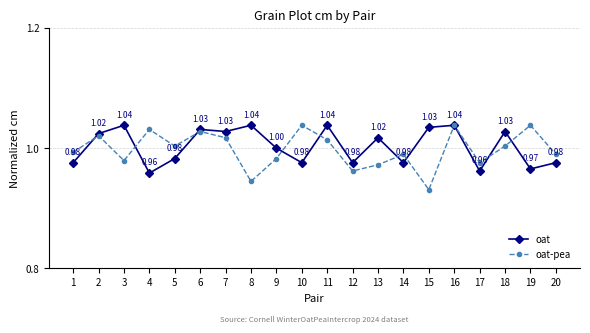

What is the value of the oat point at the 4th from the left?

1.0